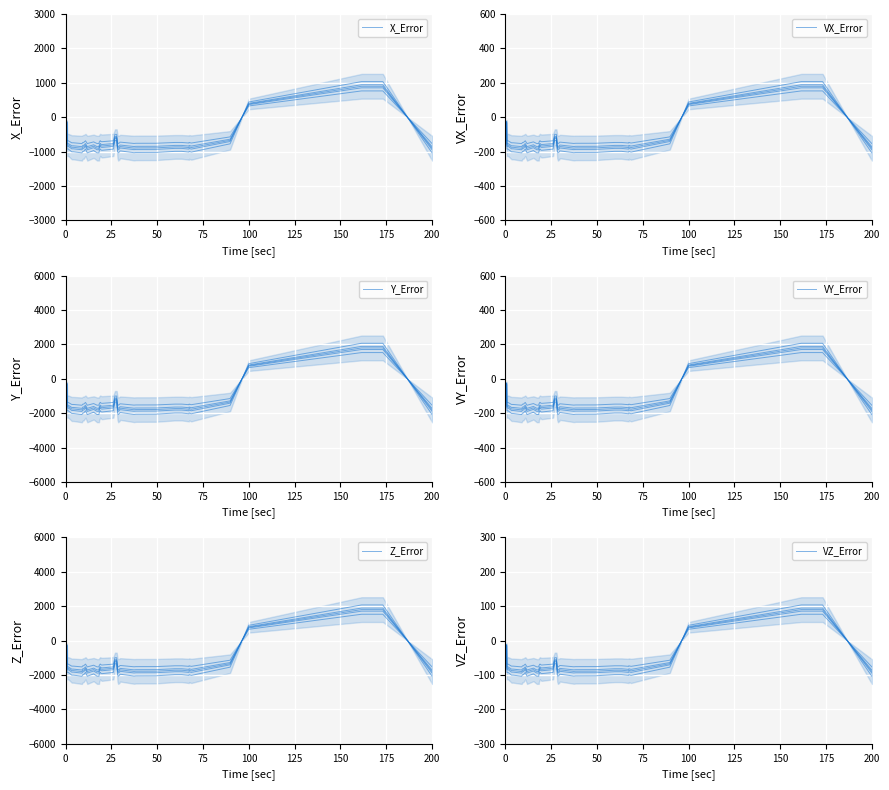

What is the difference between the second highest and minimum values in the X_Error series?

1800.0